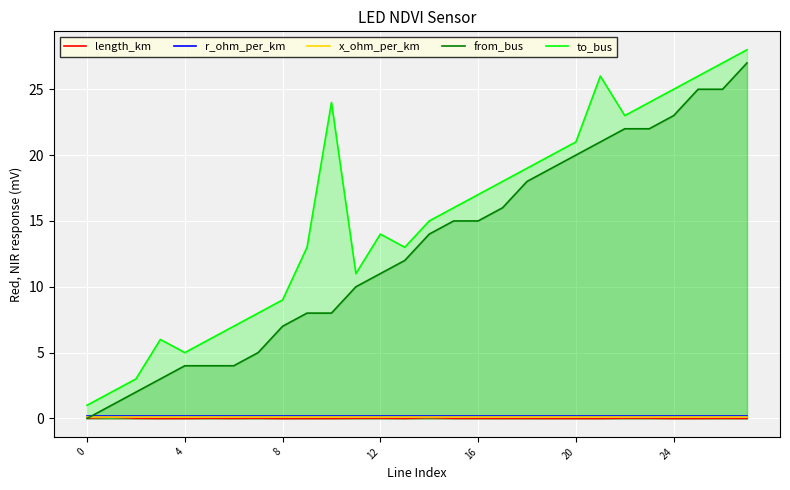

Which series has the largest total across all categories?

to_bus